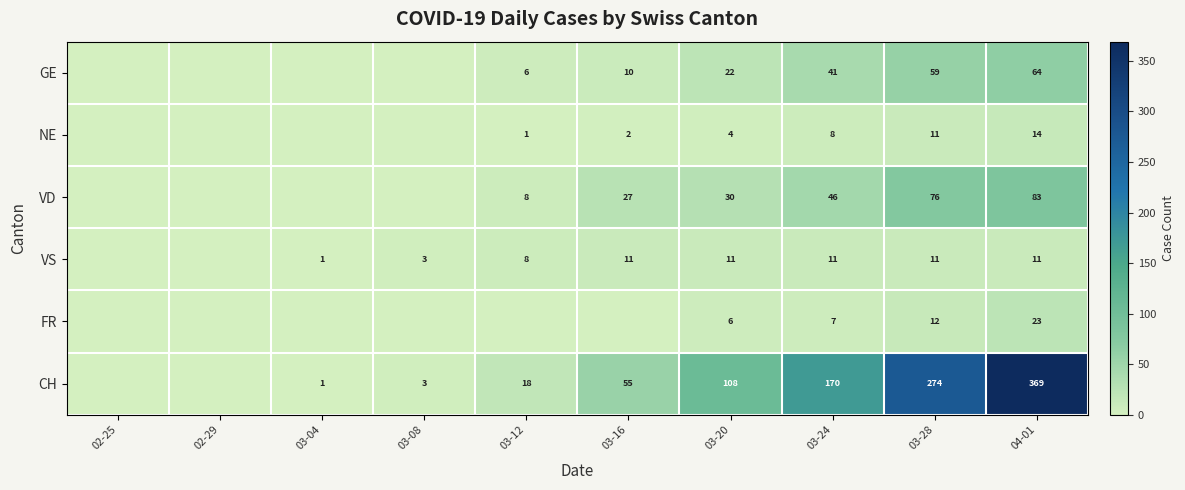

The VD series shows 3 at 03-12. True or false?

False